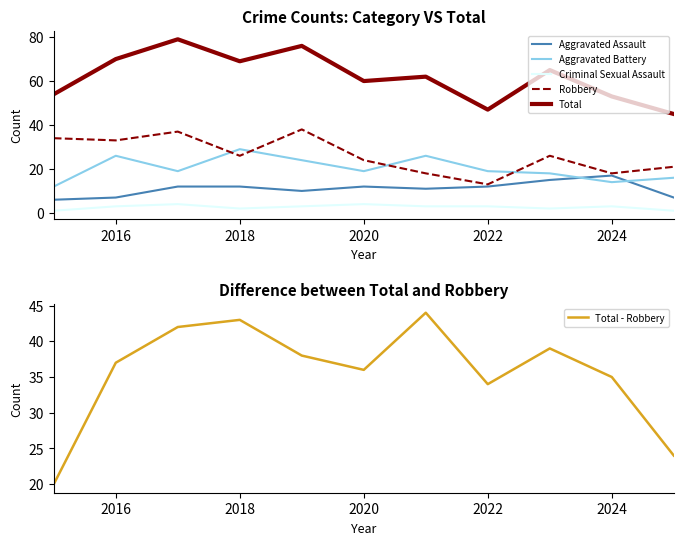

True or false: Criminal Sexual Assault and Total cross at least once.

False